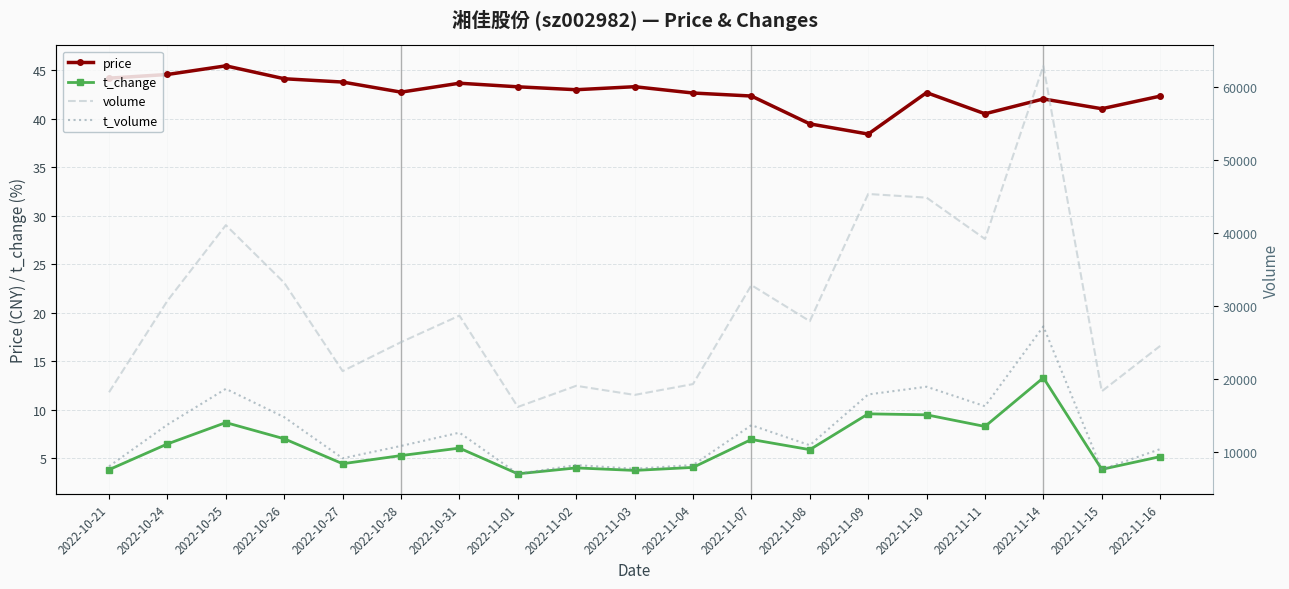

True or false: price and t_volume cross at least once.

False